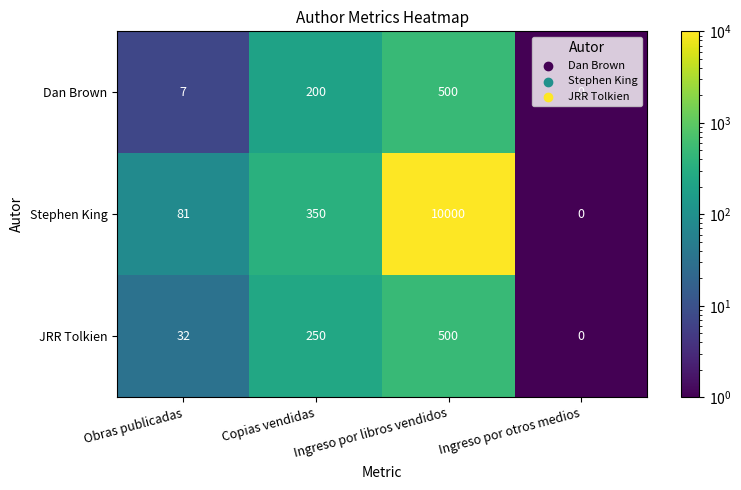

Which series changed the most between Copias vendidas and Ingreso por libros vendidos?

Stephen King